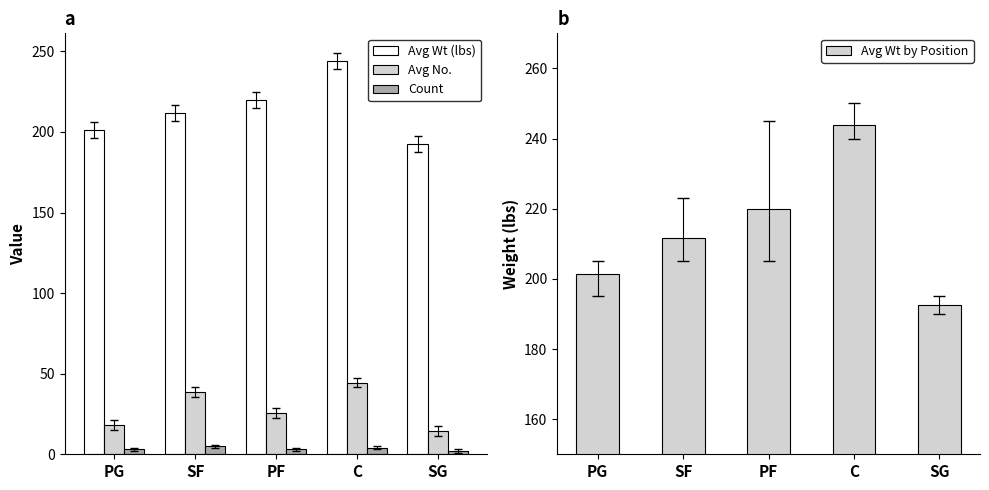

What is the total value across all series at SF?

467.0